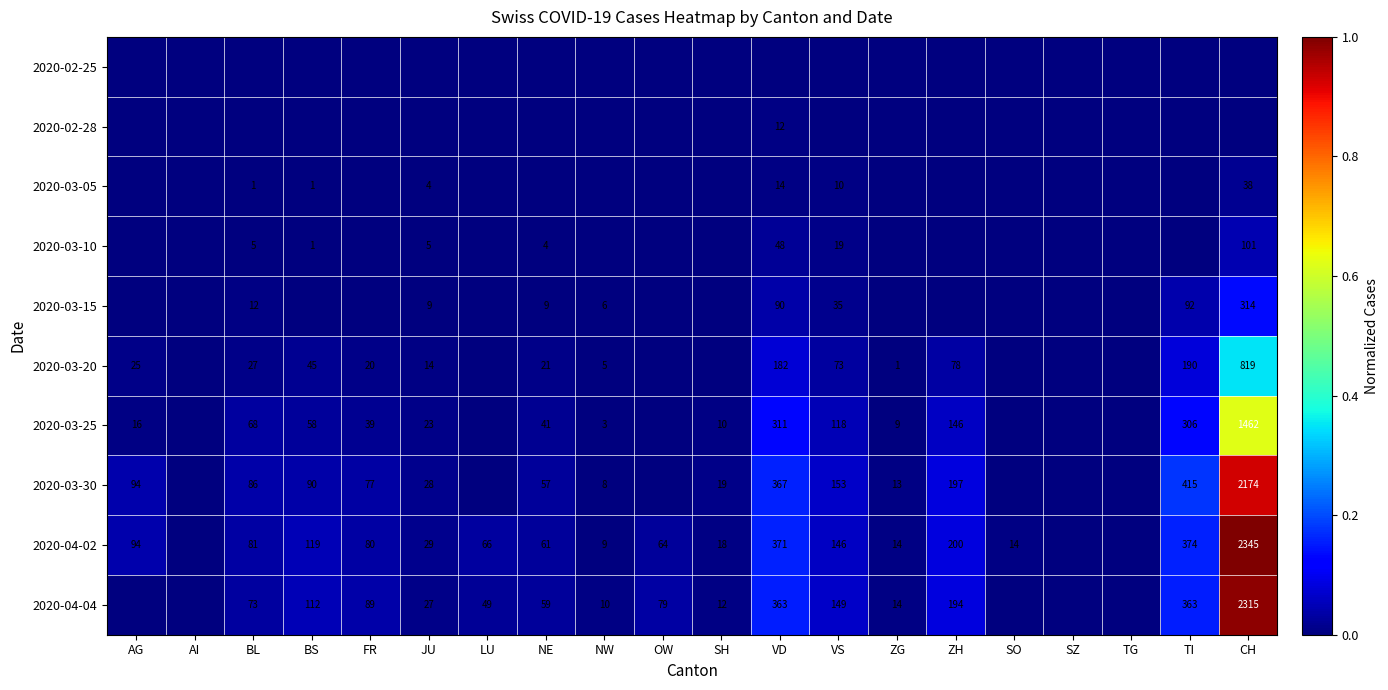

The 2020-03-30 series shows 86 at BL. True or false?

True